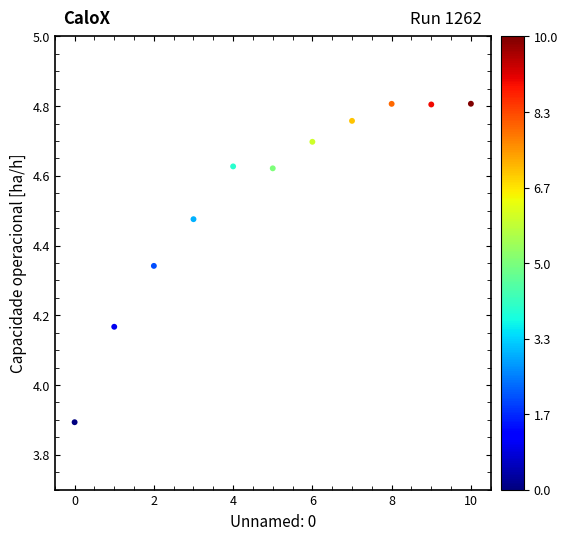

What is the range of Y values (max minus min)?

0.9